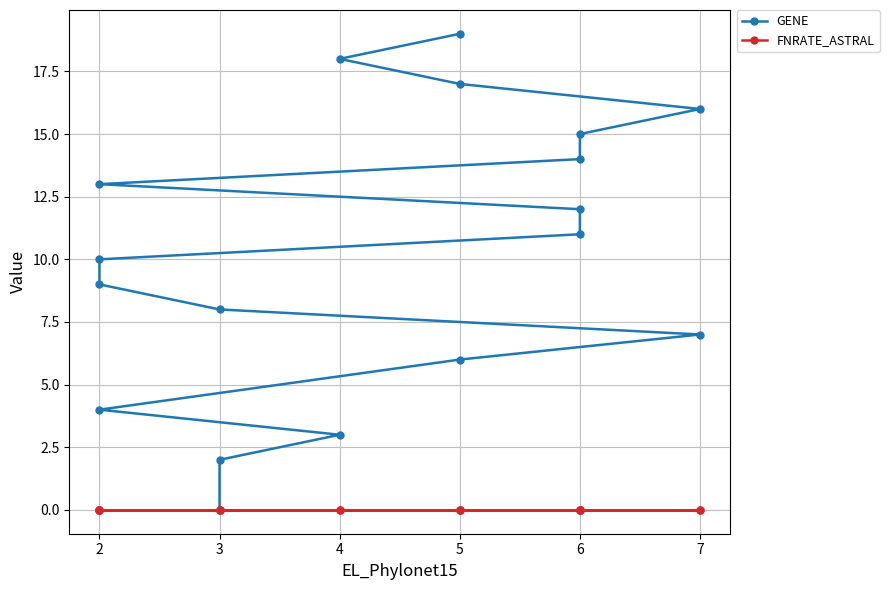

The GENE series shows 31 at 4. True or false?

False